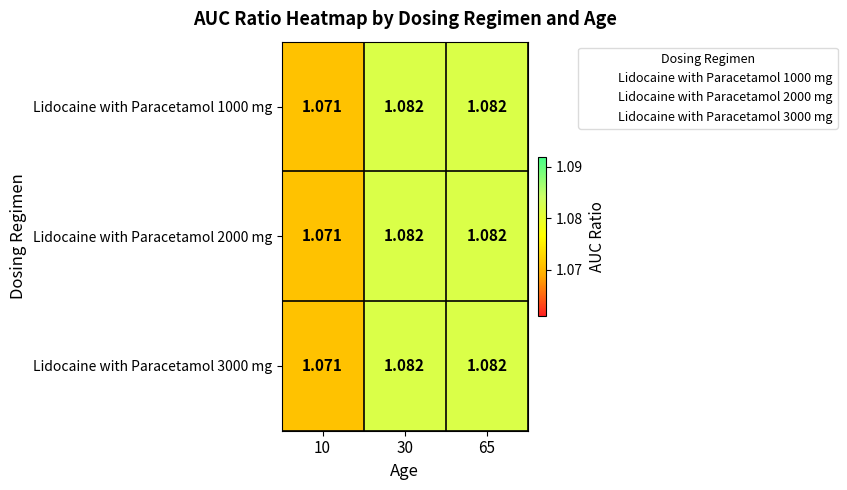

Reading right to left, what are all the values shown in this chart?

Lidocaine with Paracetamol 1000 mg: 65=1.1	30=1.1	10=1.1
Lidocaine with Paracetamol 2000 mg: 65=1.1	30=1.1	10=1.1
Lidocaine with Paracetamol 3000 mg: 65=1.1	30=1.1	10=1.1